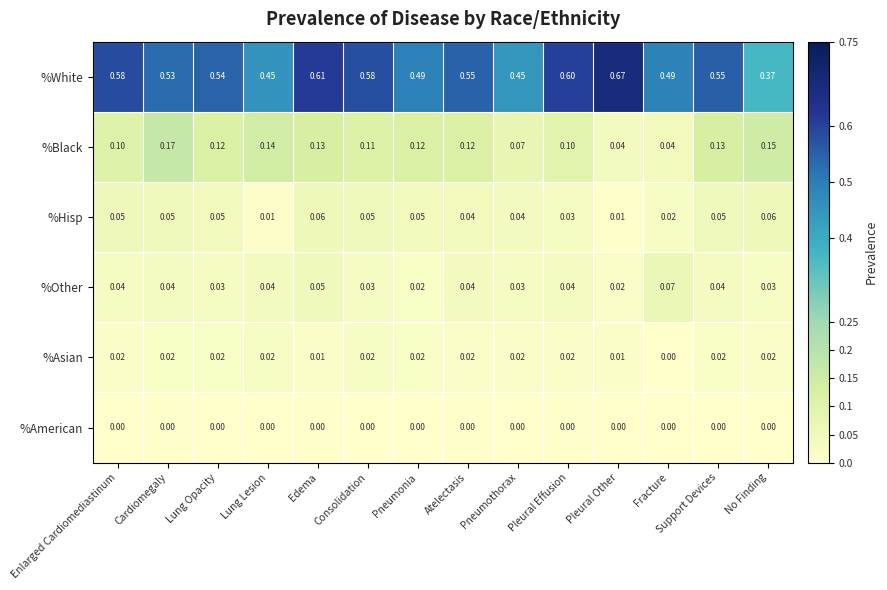

Is the value of %White at Lung Opacity greater than the value of %Asian at Cardiomegaly?

Yes